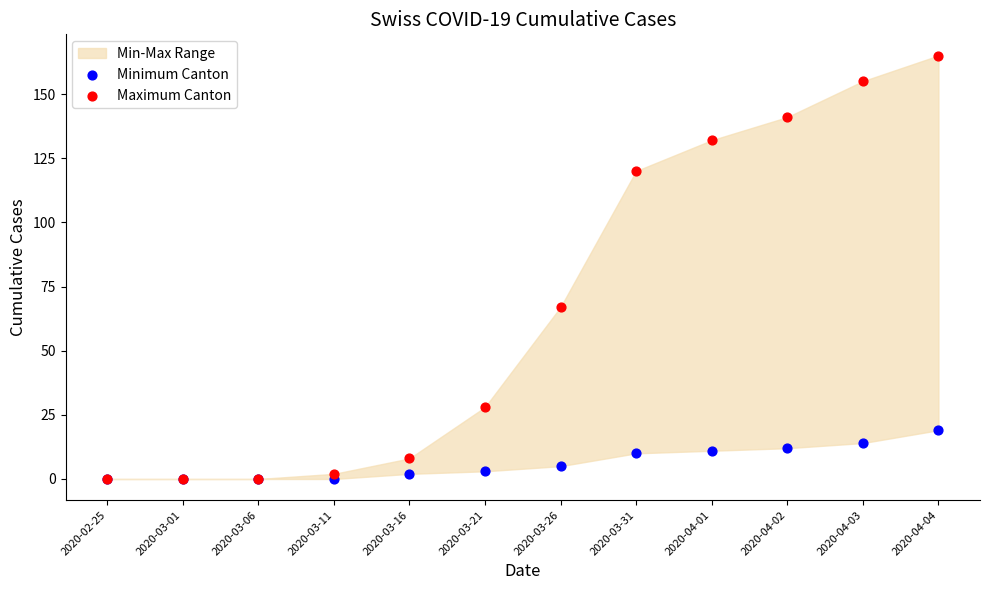

In the Maximum Canton series, what Y value is closest to 82?

67